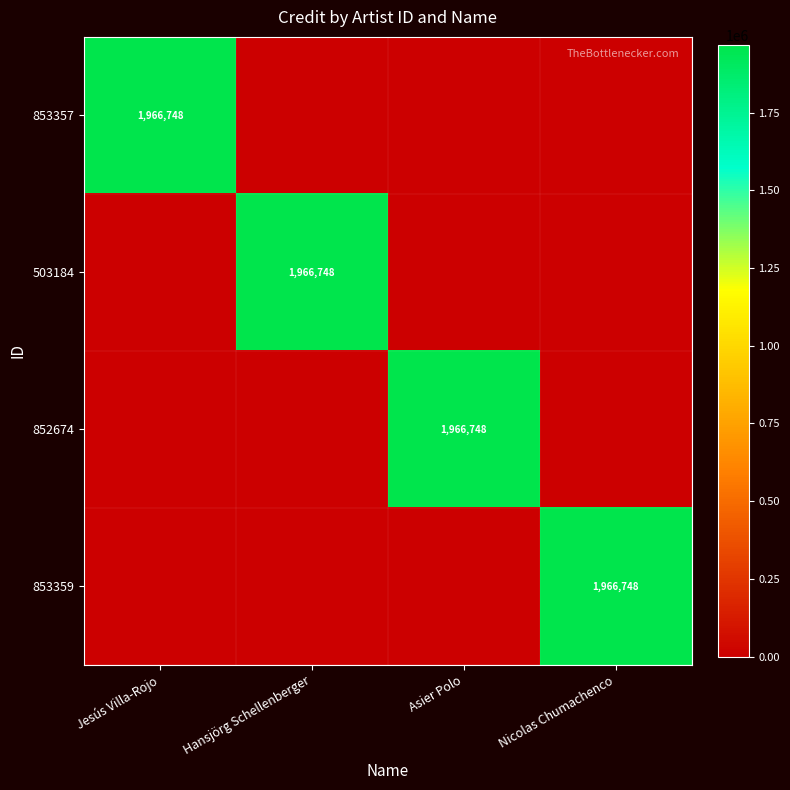

The 503184 series shows 1966748 at Hansjörg Schellenberger. True or false?

True